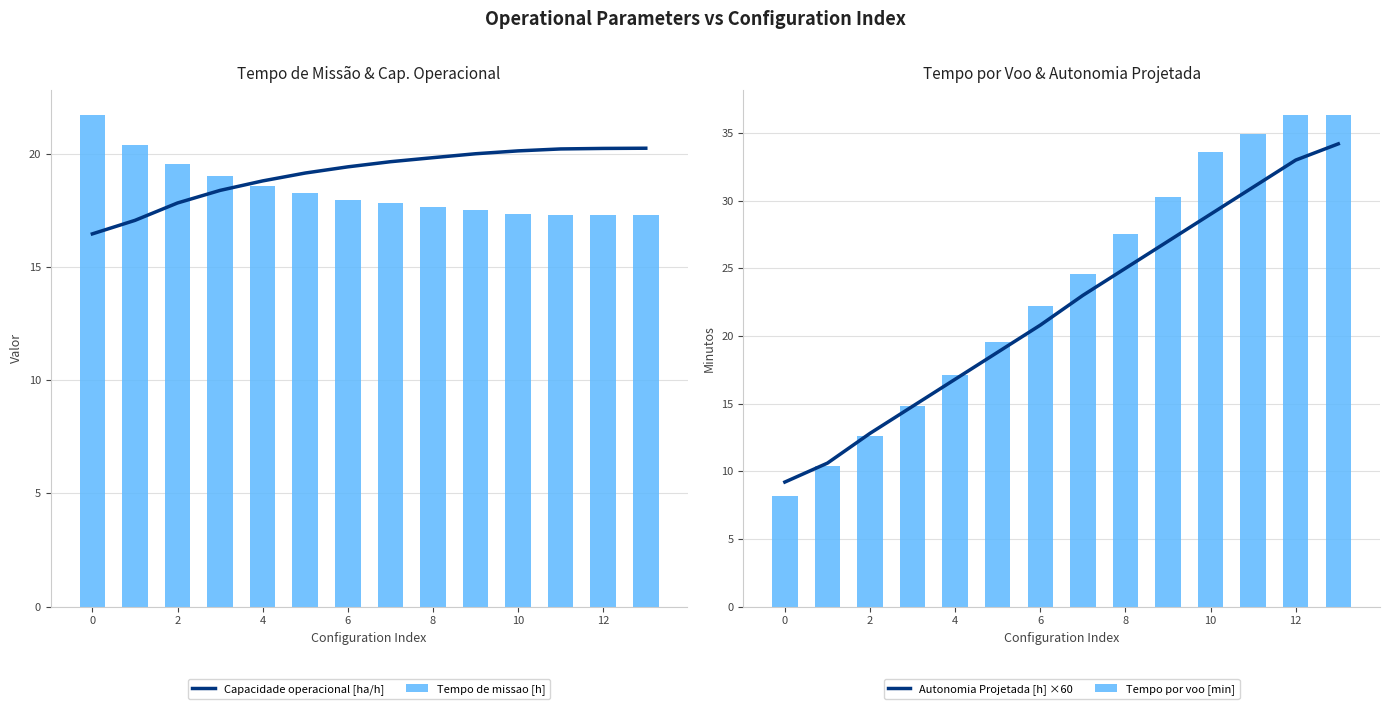

What is the average value of the Tempo de missao [h] series?

18.4